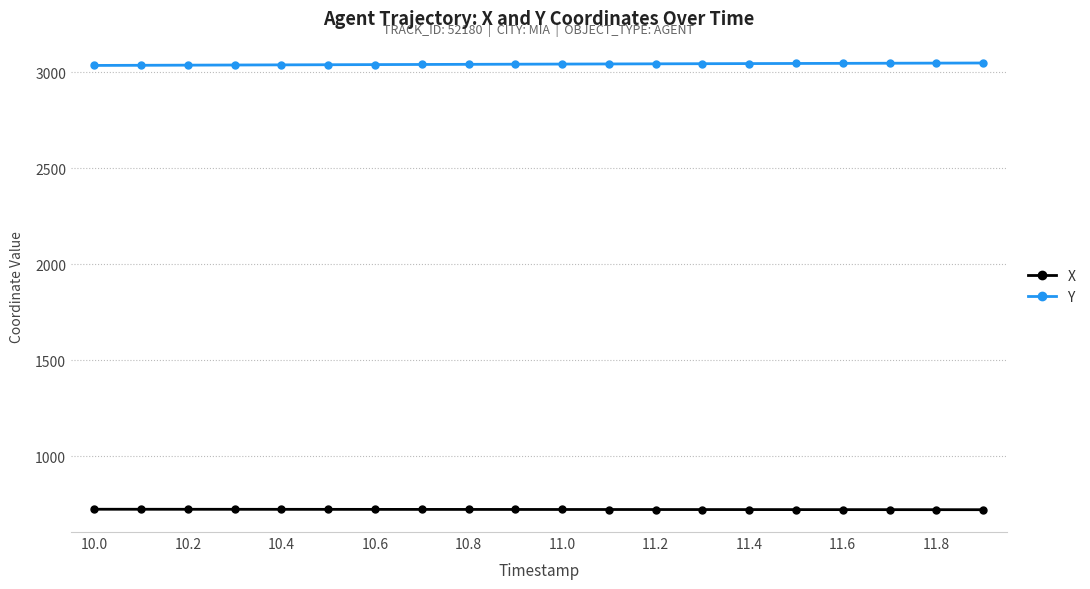

What is the lowest value of the X series?

721.6